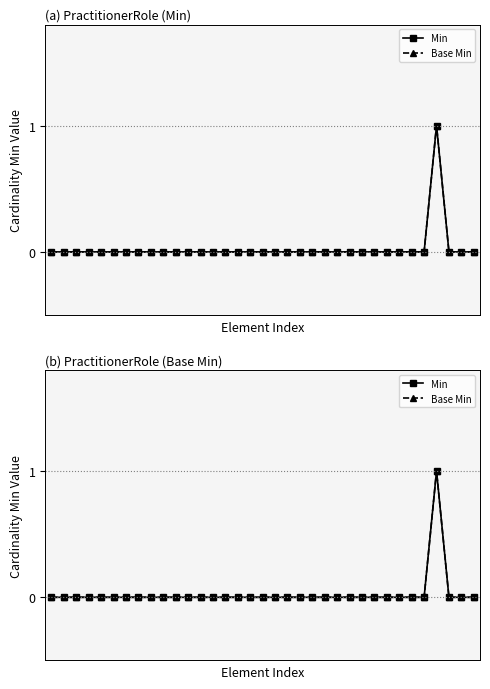

Is it true that Min equals 1 at 17?

False